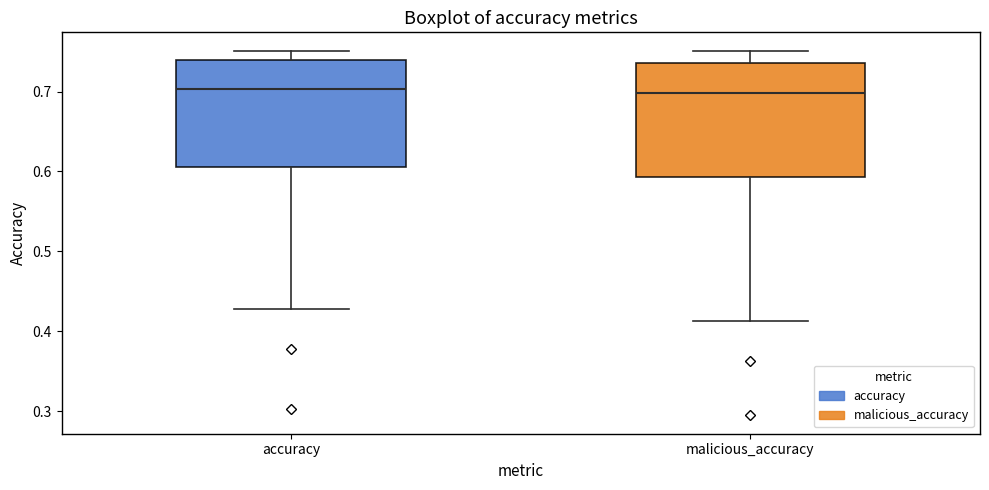

Reading left to right, read every box against the y-axis: the position of its median line, the range the box covers, and the ends of its whiskers. The values are not printed on the chart, so give them approximately, as read against the axis.

accuracy: median 0.70, box 0.61 to 0.74, whiskers 0.43 to 0.75
malicious_accuracy: median 0.70, box 0.59 to 0.74, whiskers 0.41 to 0.75